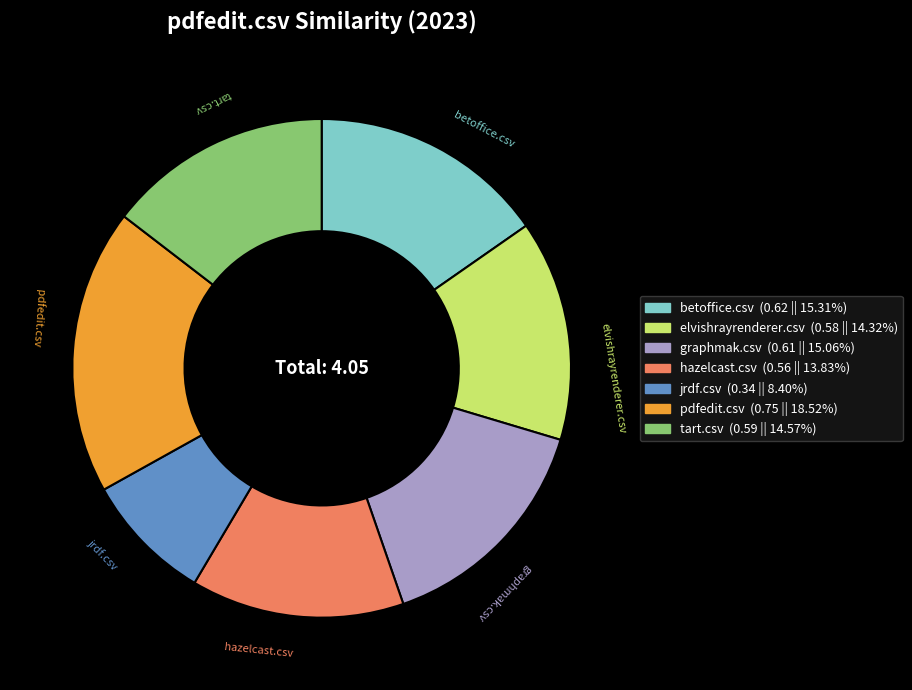

True or false: tart.csv accounts for 8% of the total.

False